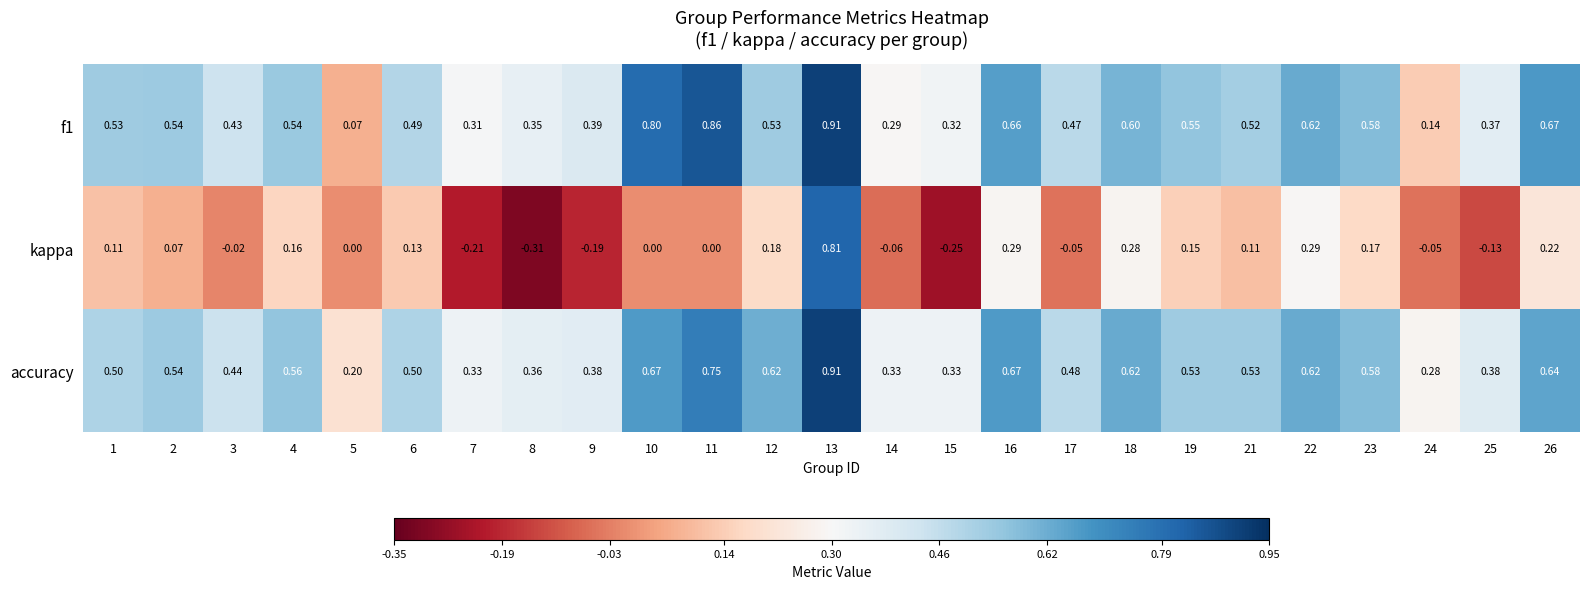

At which category is the sum across all series the highest?

13